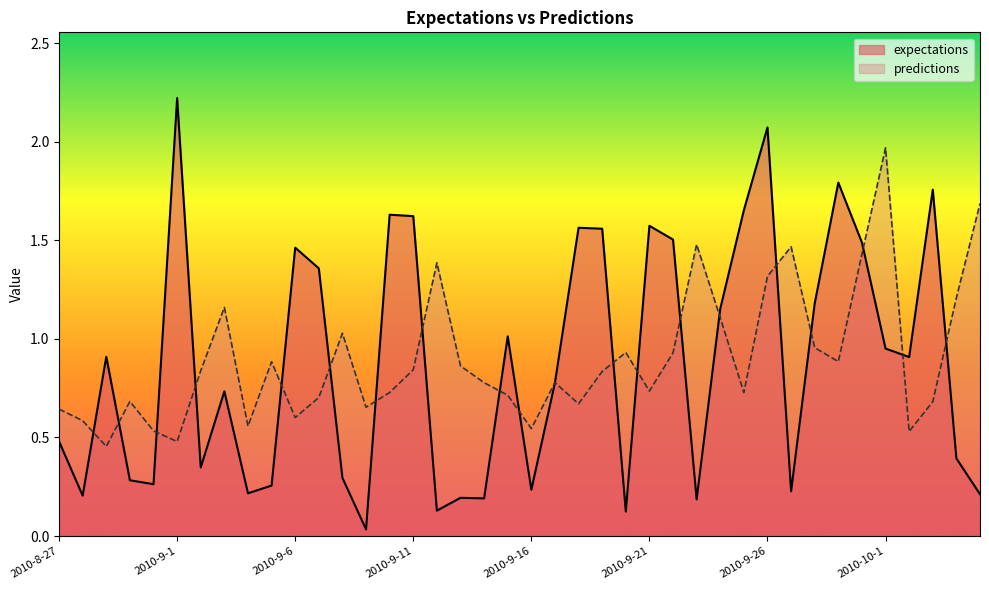

Rank the series by their average value, from lowest to highest.

expectations, predictions